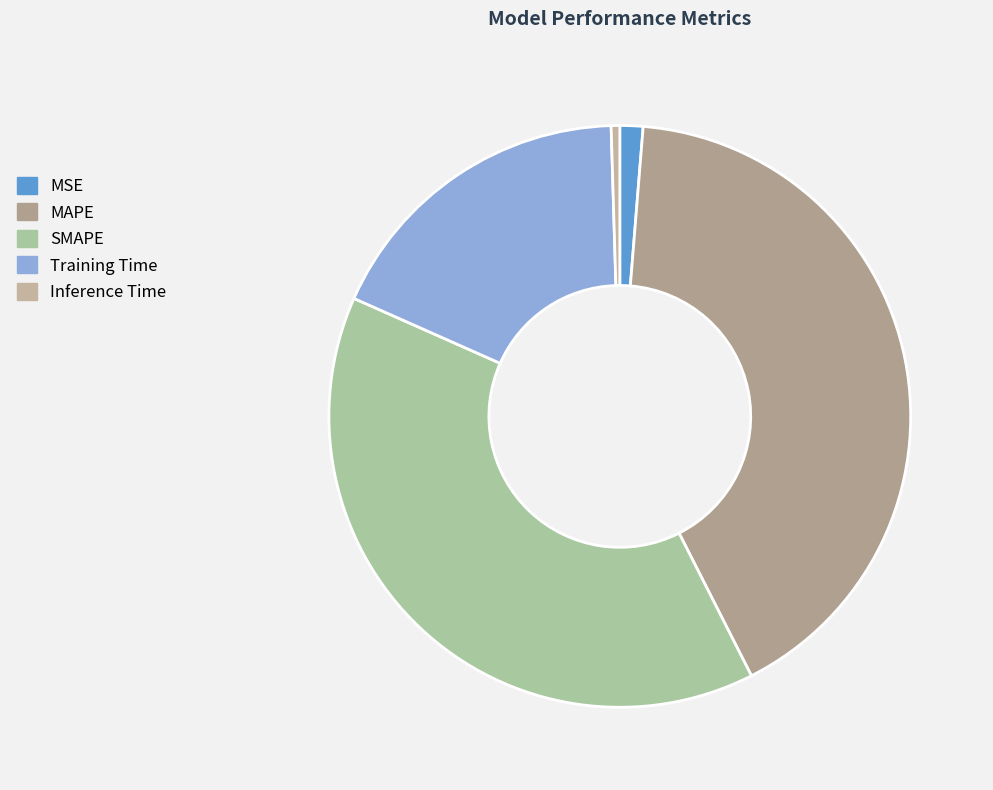

Does SMAPE represent more than half of the total?

No